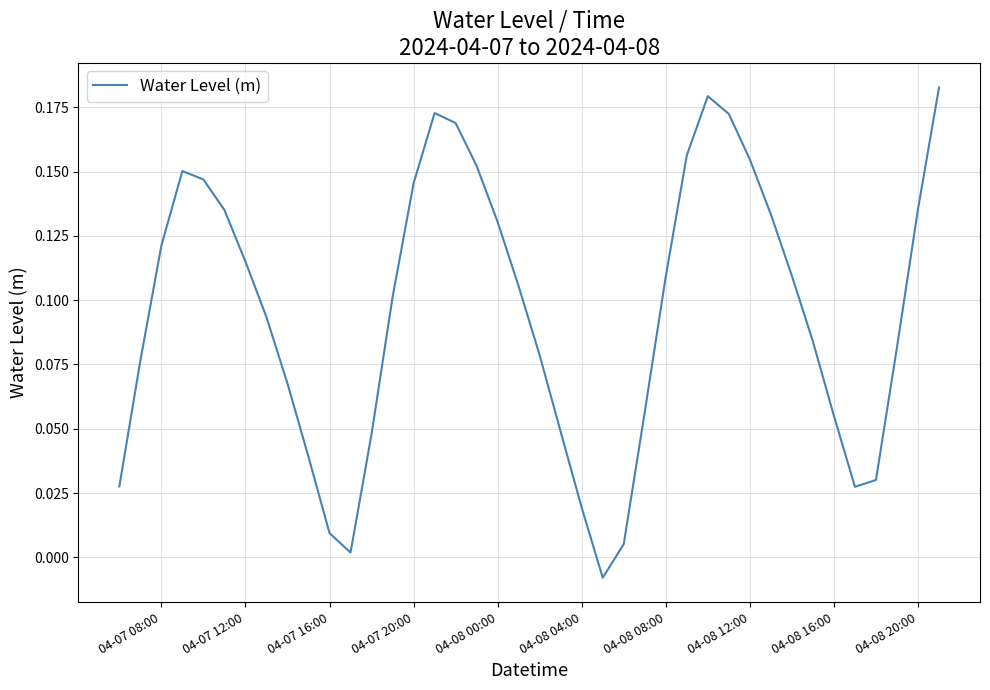

The value at 04-08 20:00 is 0.2. True or false?

False